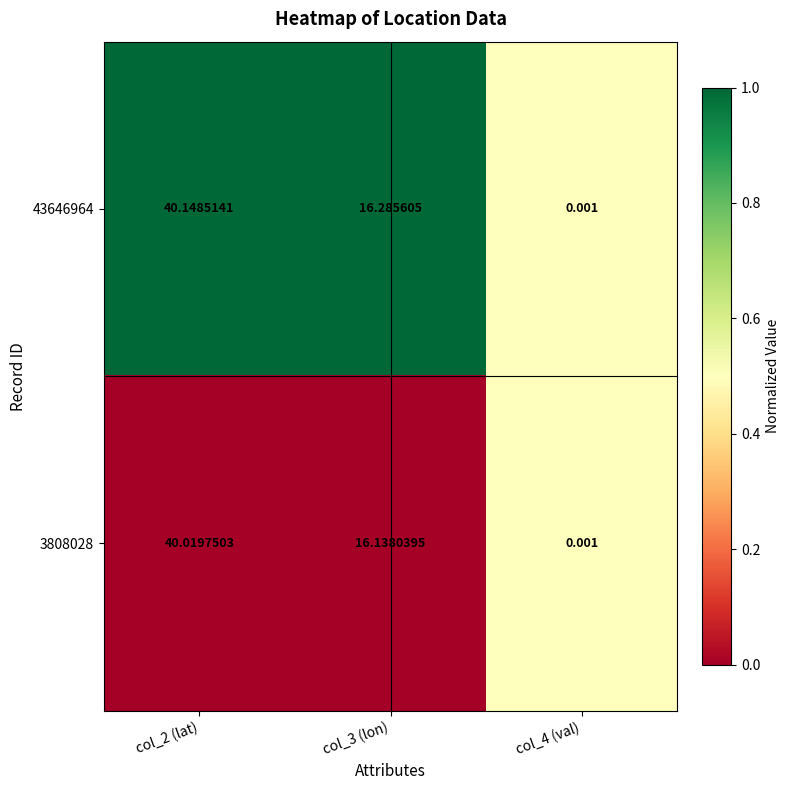

What is the spread (max minus min) of values at col_2 (lat)?

0.1